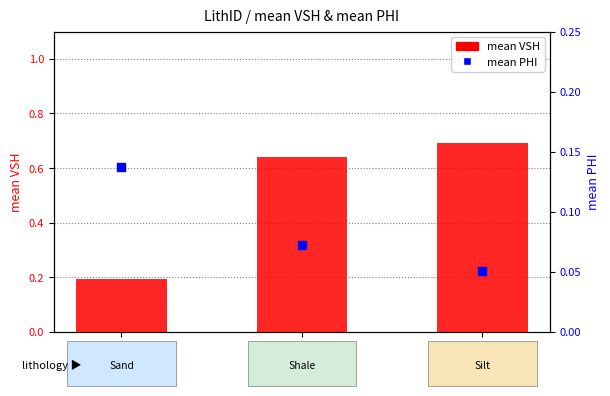

At how many categories does at least one series exceed 0?

3